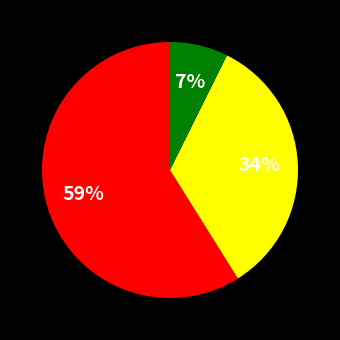

Is there any slice that represents more than half of the pie?

Yes